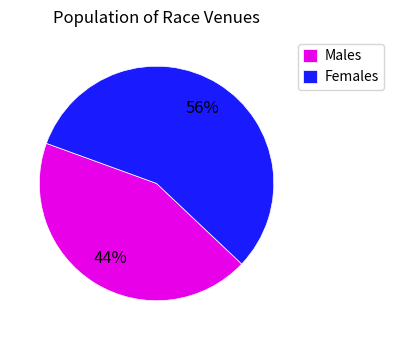

Rank the categories by value from lowest to highest.

Males, Females